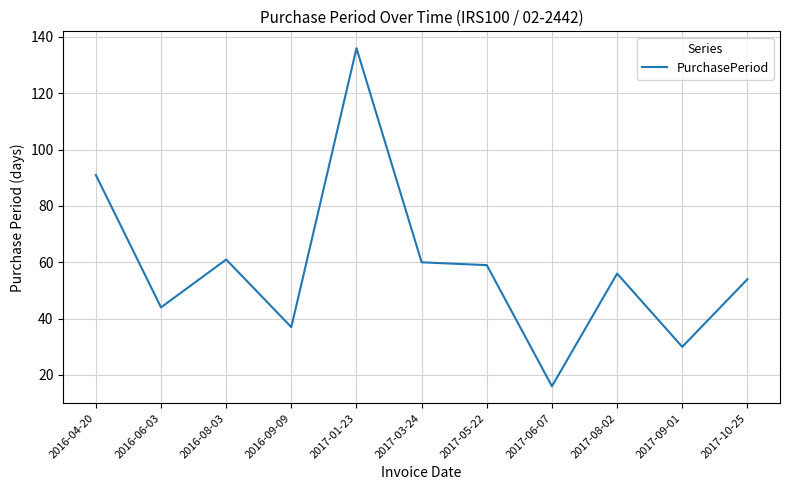

What is the approximate value at 2016-09-09, to the nearest 50?

50